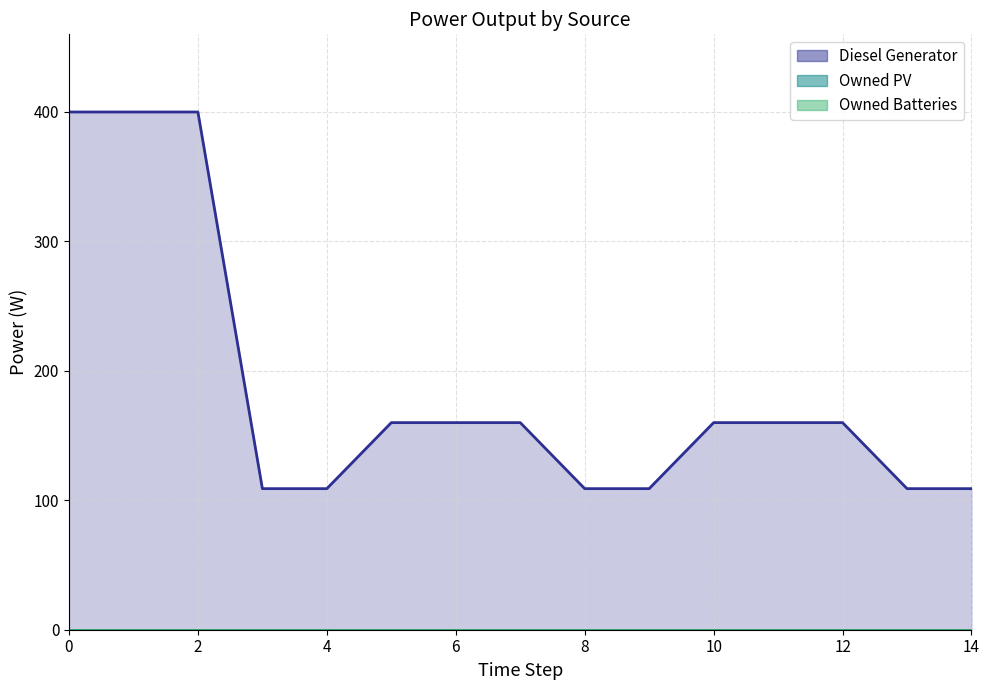

Reading left to right, extract all data points from this chart.

Diesel Generator: 400	400	400	109	109	160	160	160	109	109	160	160	160	109	109
Owned PV: 0	0	0	0	0	0	0	0	0	0	0	0	0	0	0
Owned Batteries: 0	0	0	0	0	0	0	0	0	0	0	0	0	0	0